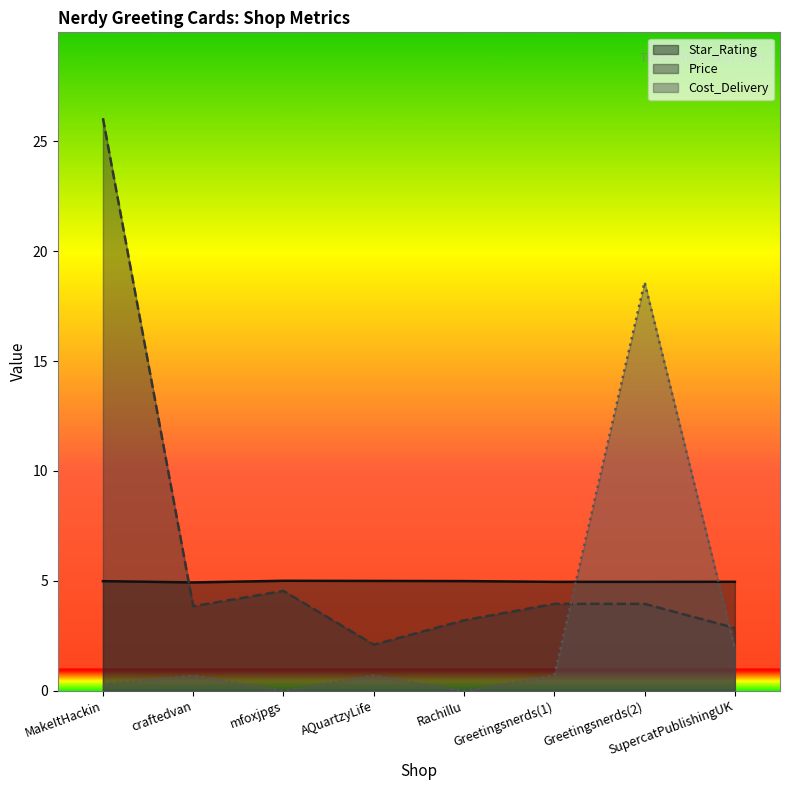

What is the value of the Star_Rating point at the 6th from the left?

5.0